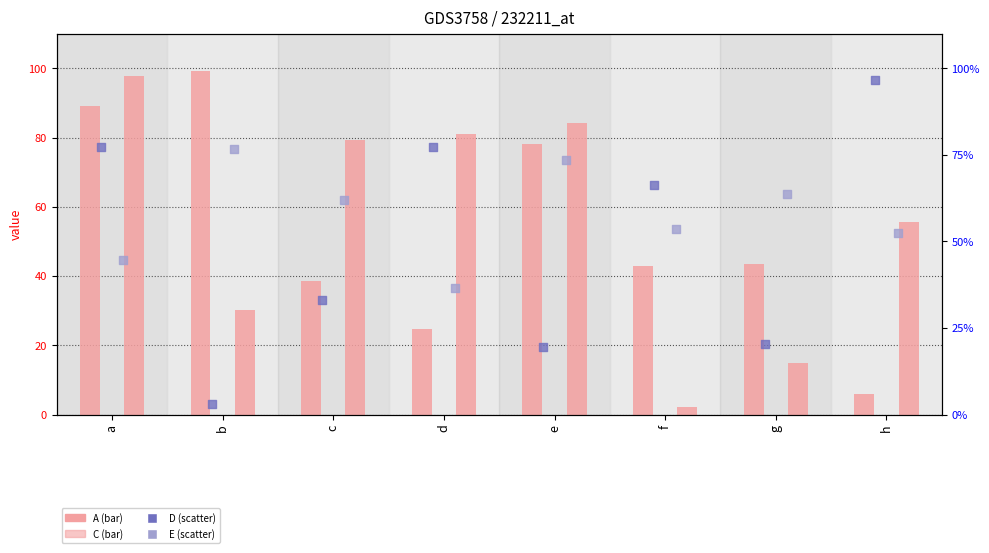

At how many categories does at least one series exceed 97?

2